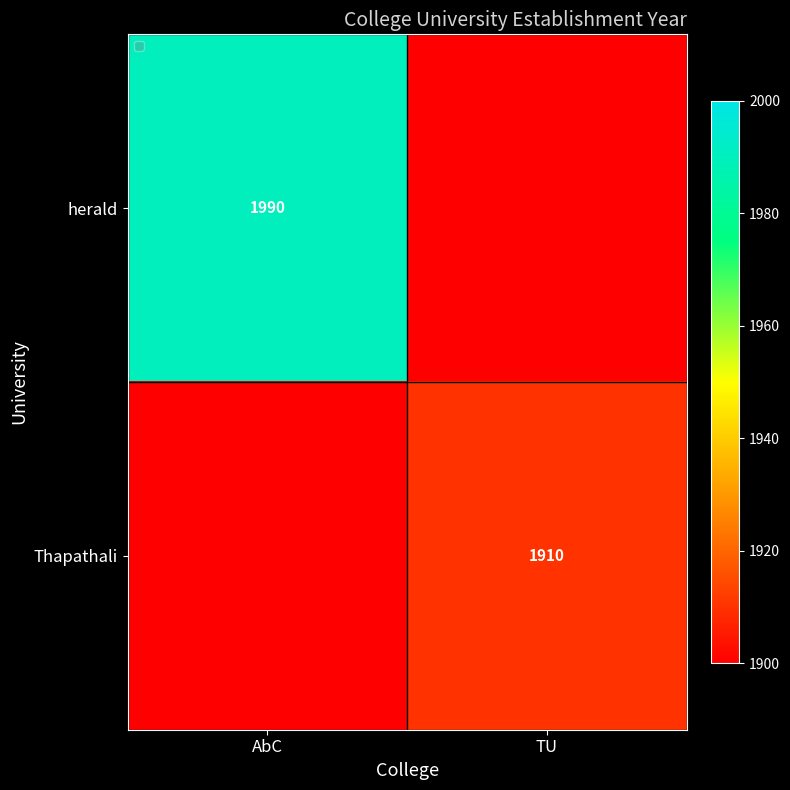

What is the difference between the highest and lowest values at AbC?

1990